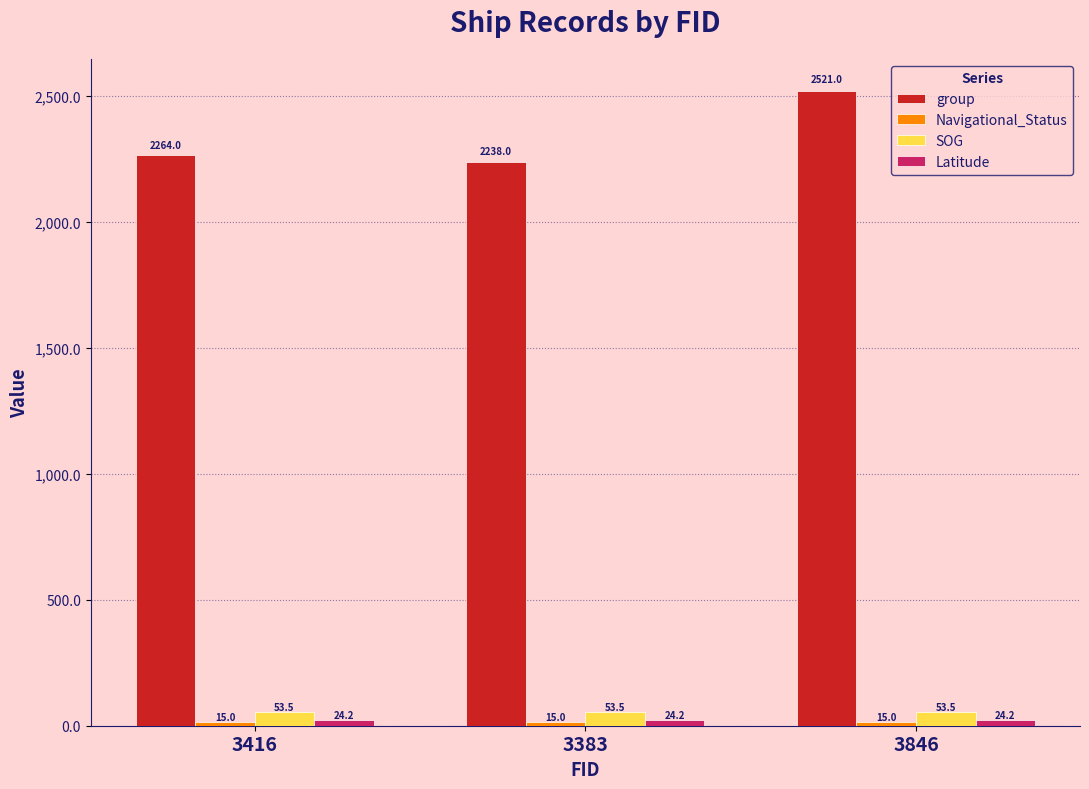

Read the group value at 3383.

2238.0